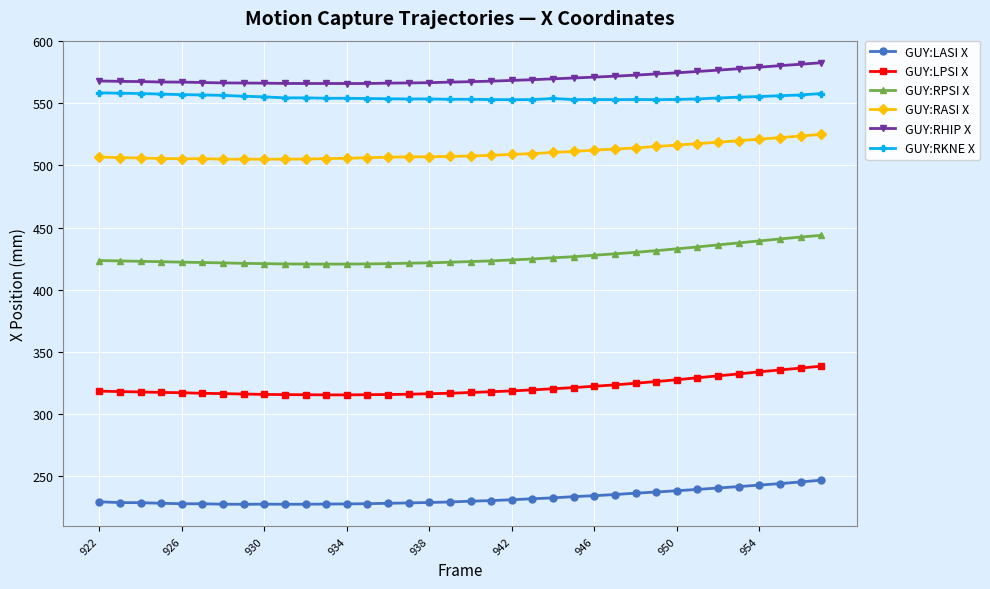

What is the minimum value for GUY:LPSI X?

315.5